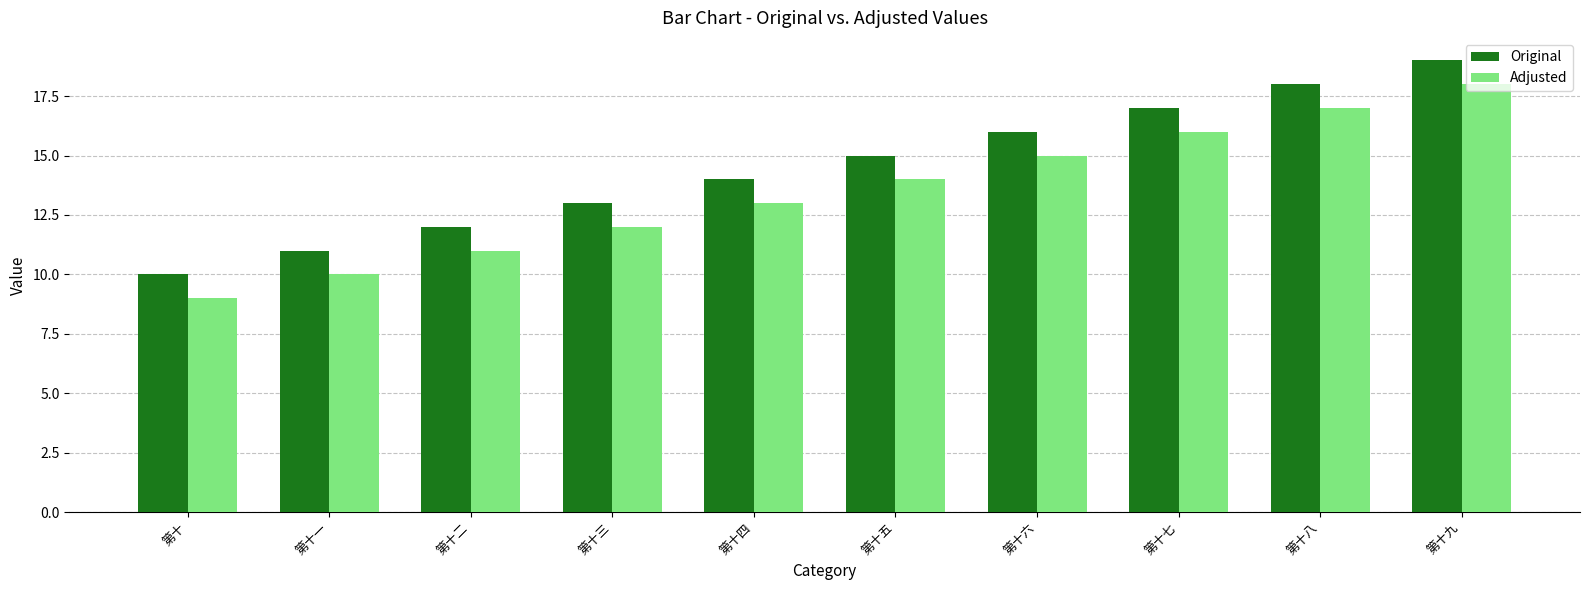

What is the label of the 1st bar from the left?

第十